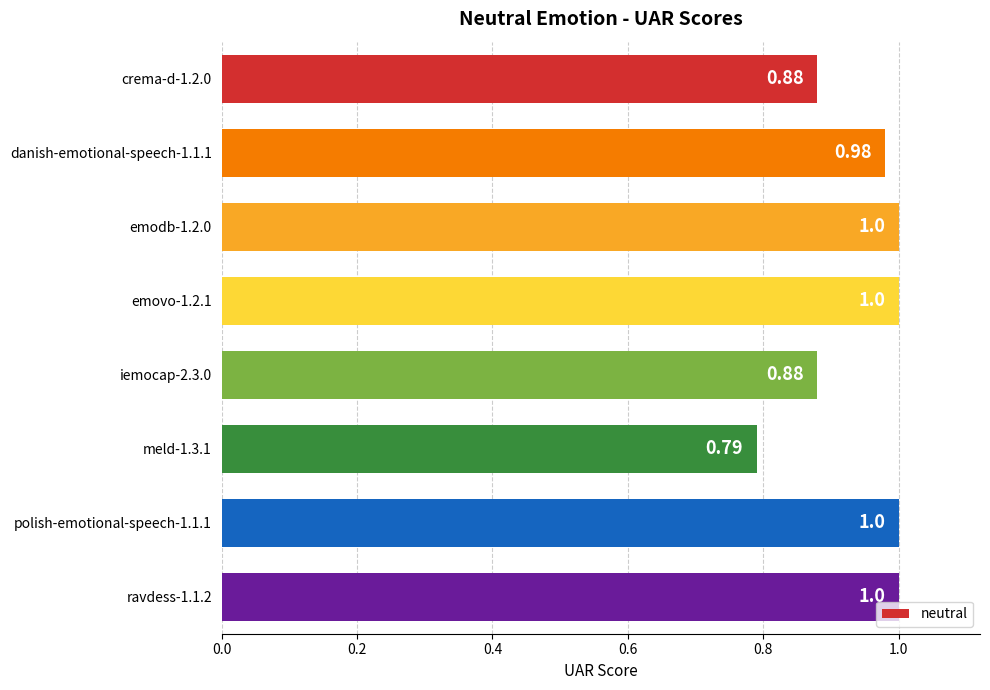

Is it true that the value at crema-d-1.2.0 is 0.2?

False